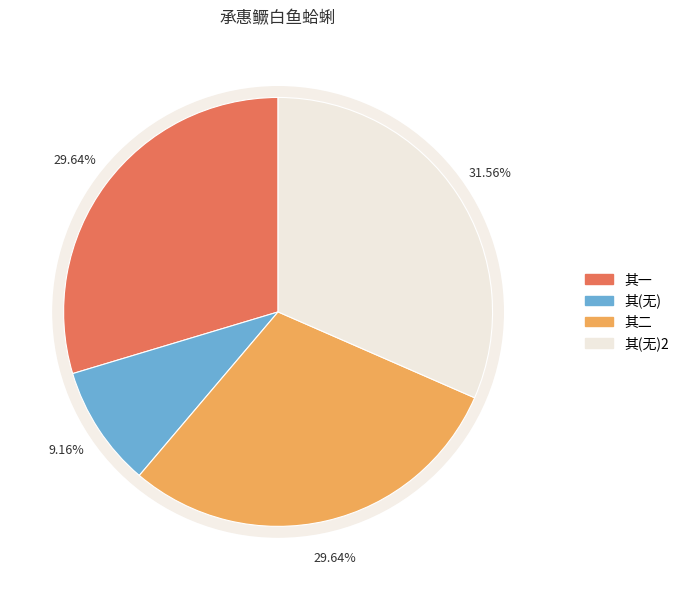

Which has a higher value, 承惠鳜白鱼蛤蜊仍以佳章见示并深珍感辄依来韵奉和且申致谢之意 其一 or 承惠鳜白鱼蛤蜊仍以佳章见示并深珍感辄依来韵奉和且申致谢之意?

承惠鳜白鱼蛤蜊仍以佳章见示并深珍感辄依来韵奉和且申致谢之意 其一